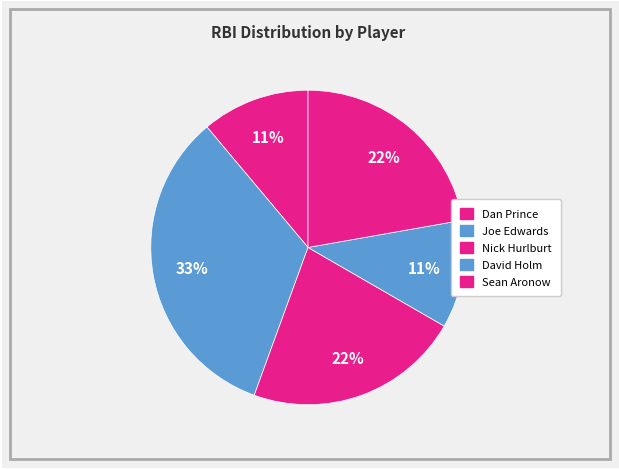

How many slices are in this pie chart?

5